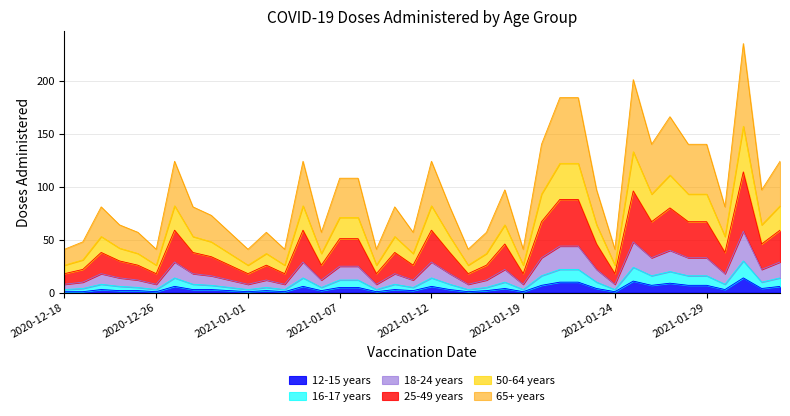

Which category has the lowest value across all series?

2020-12-18